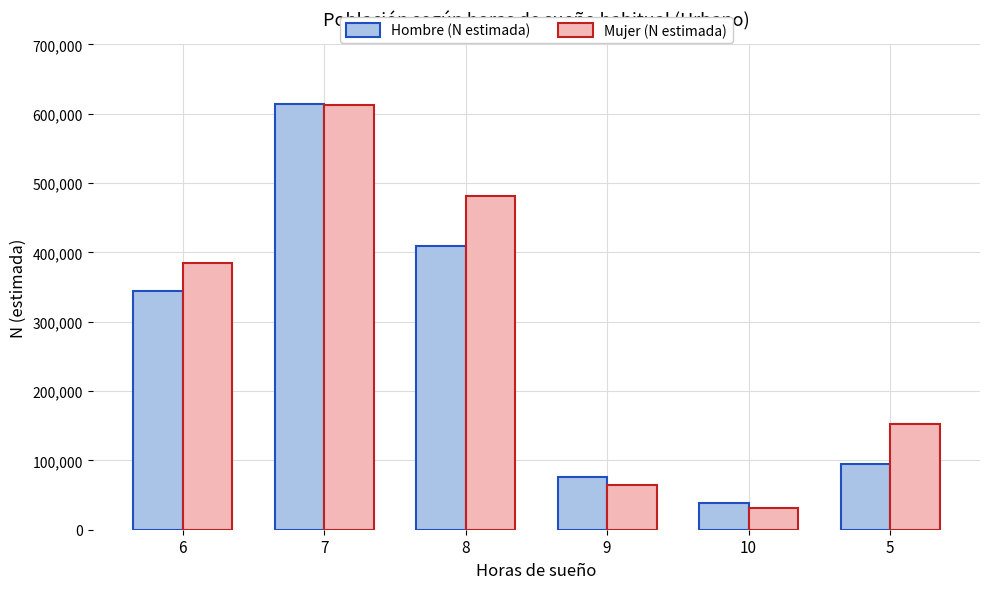

What is the lowest value of the Mujer (N estimada) series?

31931